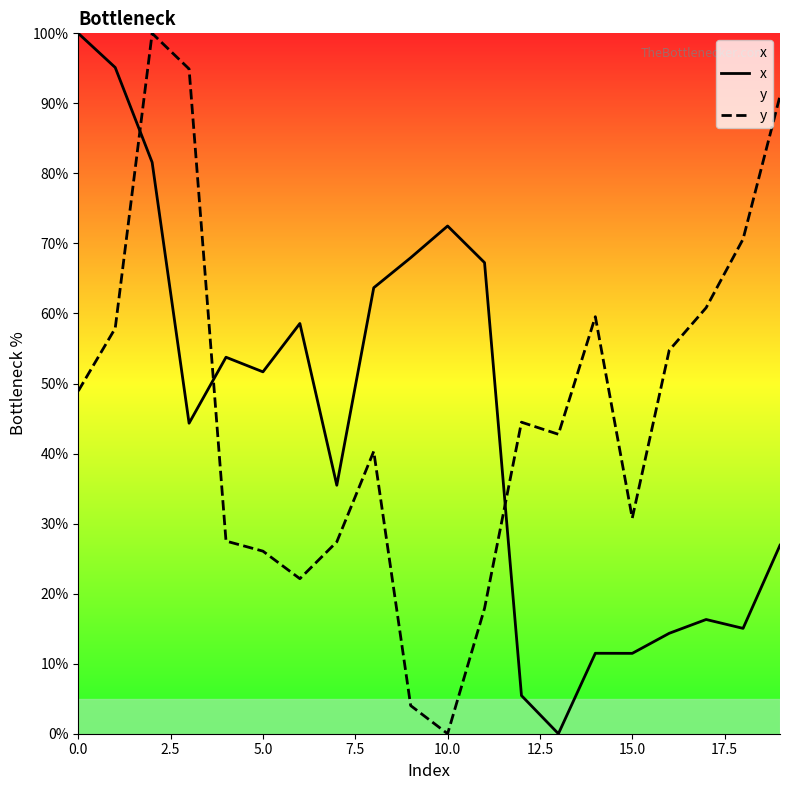

How many intersections are there between y and x?

3